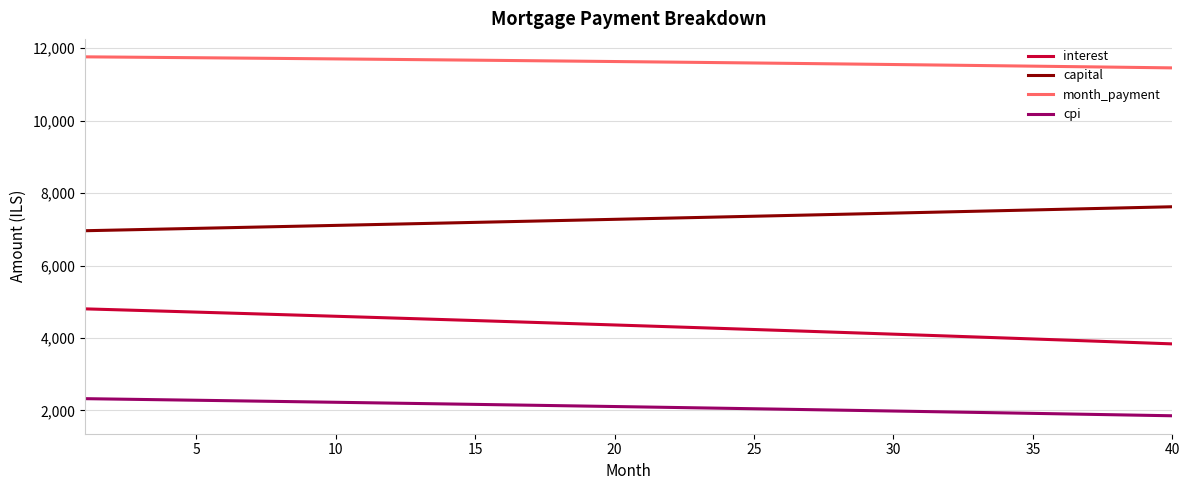

What is the highest value of the cpi series?

2322.5